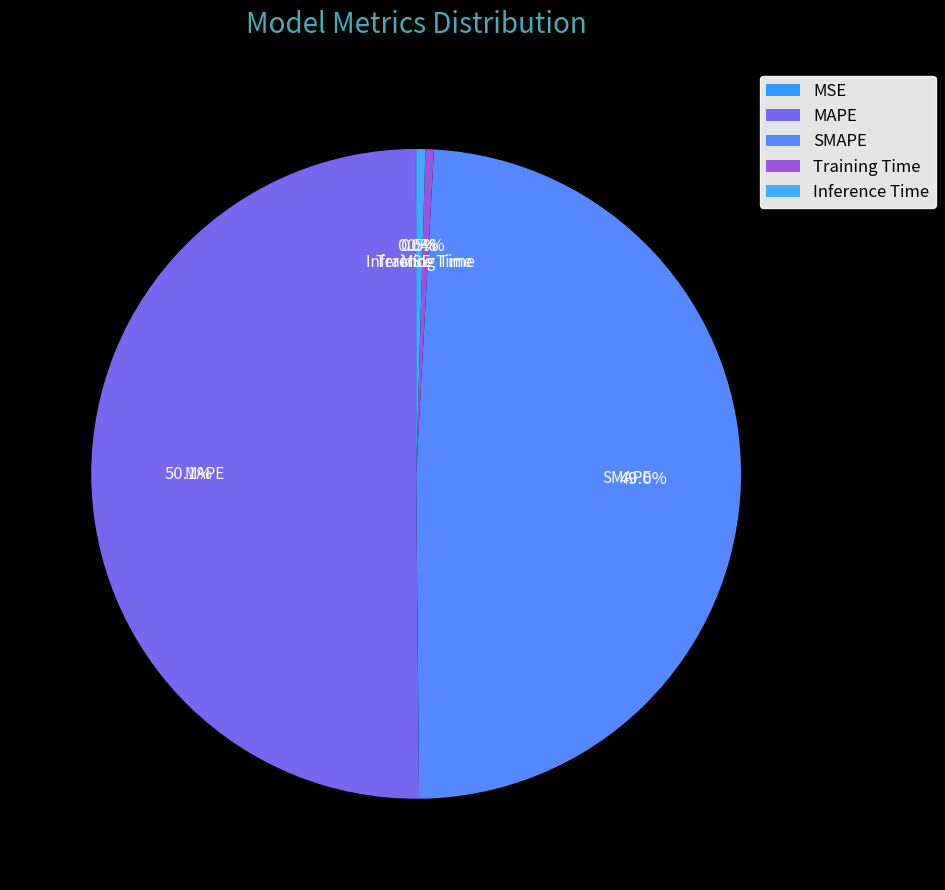

Is the sum of Inference Time and SMAPE greater than half?

No